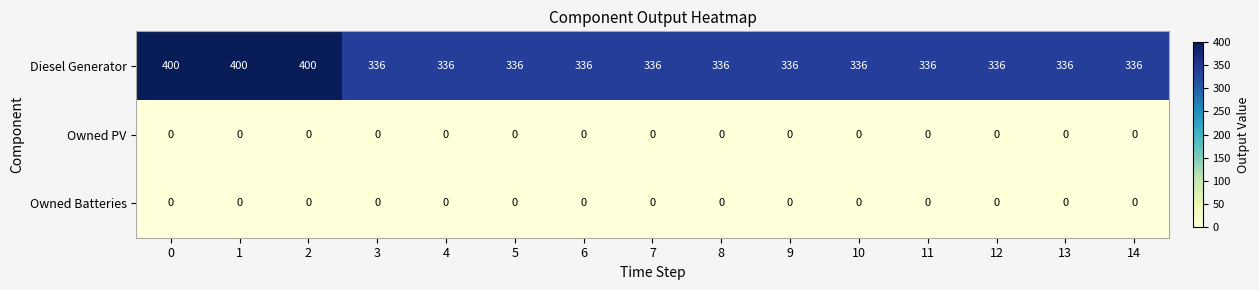

How many distinct data groups are displayed?

3